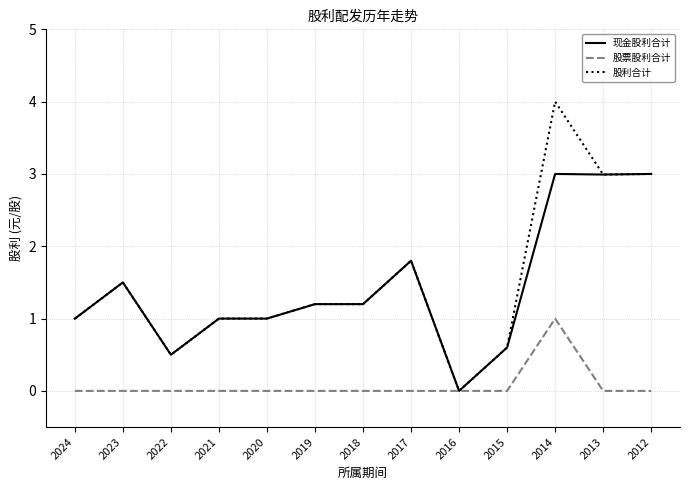

How many lines are shown in the chart?

3